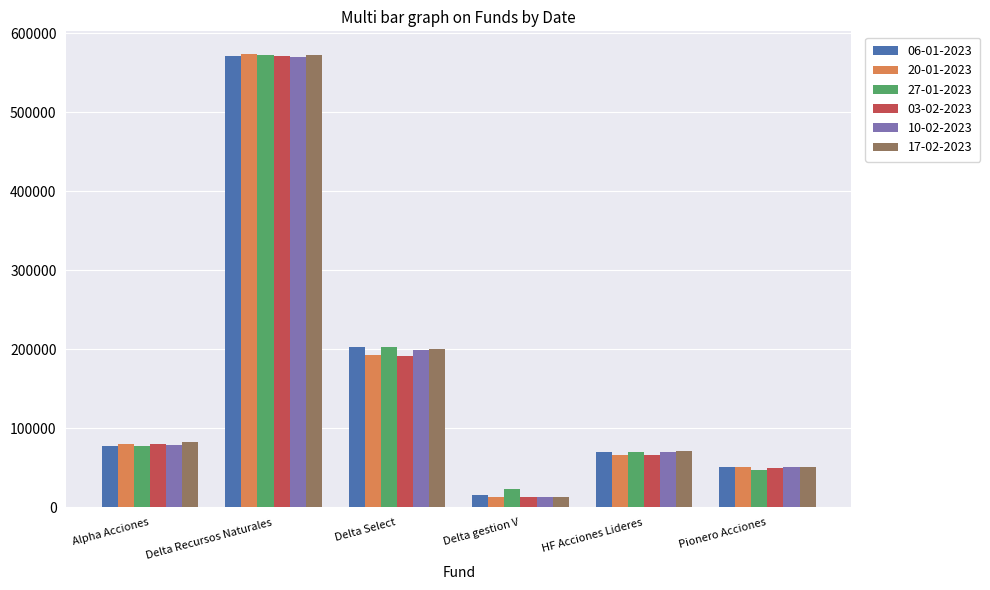

The value of 20-01-2023 at HF Acciones Lideres is 66771.5. True or false?

True